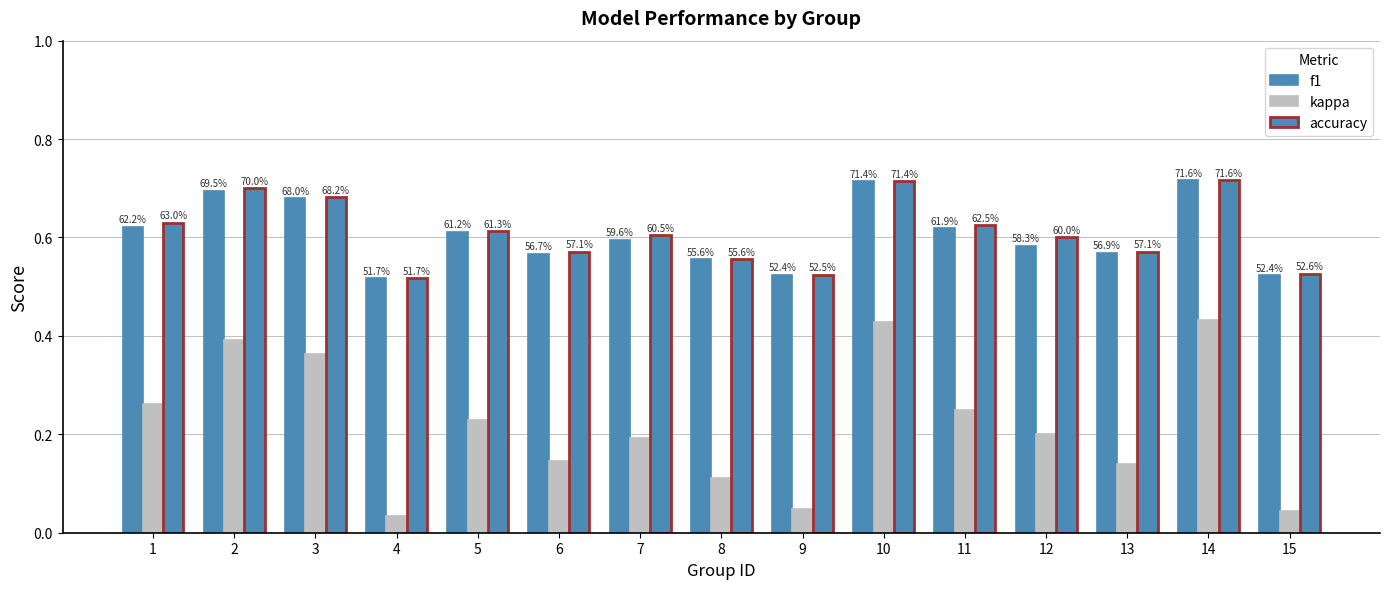

Reading right to left, transcribe all the data shown in this chart.

f1: 15=0.5	14=0.7	13=0.6	12=0.6	11=0.6	10=0.7	9=0.5	8=0.6	7=0.6	6=0.6	5=0.6	4=0.5	3=0.7	2=0.7	1=0.6
kappa: 15=0.0	14=0.4	13=0.1	12=0.2	11=0.2	10=0.4	9=0.0	8=0.1	7=0.2	6=0.1	5=0.2	4=0.0	3=0.4	2=0.4	1=0.3
accuracy: 15=0.5	14=0.7	13=0.6	12=0.6	11=0.6	10=0.7	9=0.5	8=0.6	7=0.6	6=0.6	5=0.6	4=0.5	3=0.7	2=0.7	1=0.6